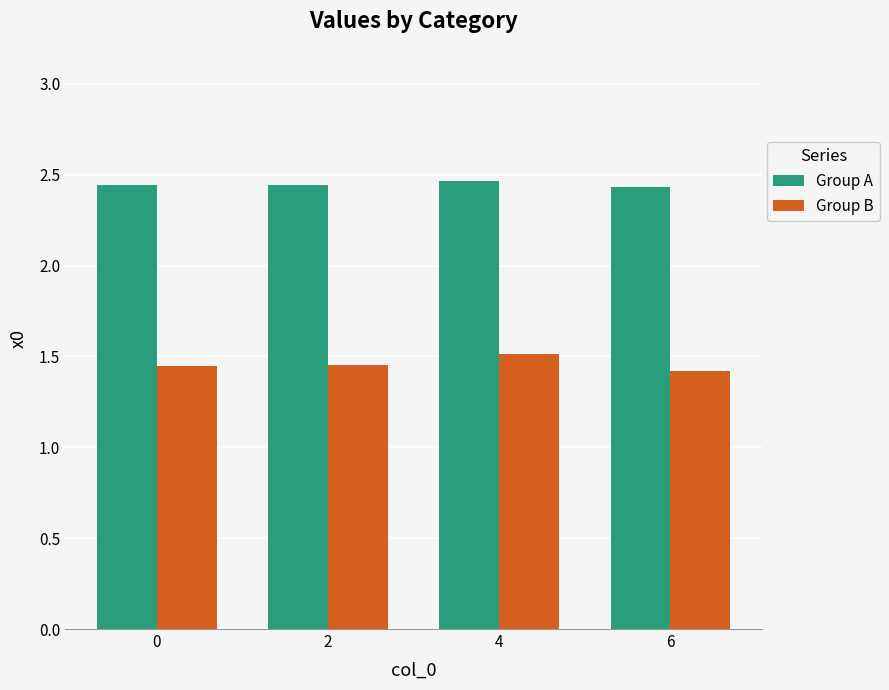

What are all the series names shown in the legend?

Group A, Group B